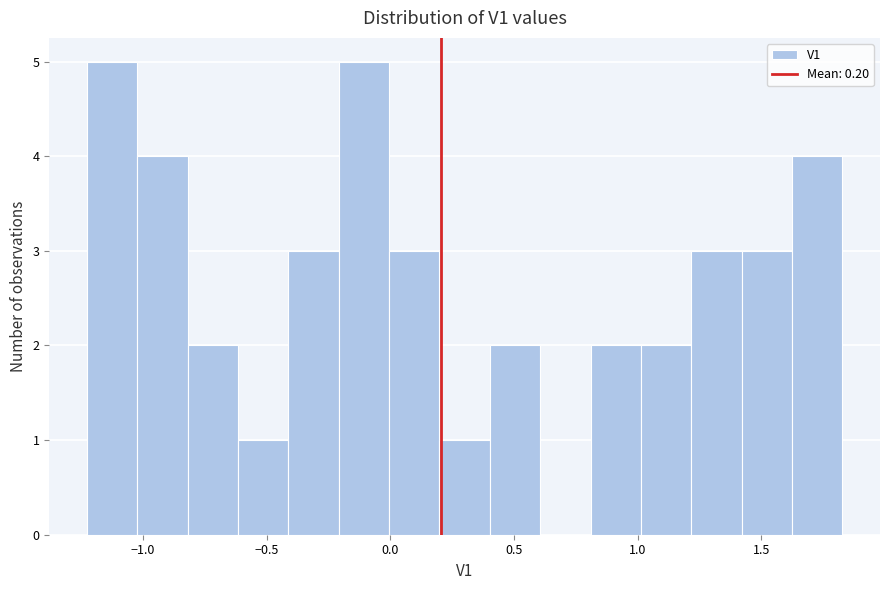

Reading left to right, transcribe this chart: for each bar, give the range it covers on the x-axis and its height. Neither the bar edges nor the heights are printed on the chart, so give them approximately, as read against the axes.

-1.25 to -1.00: 5
-1.00 to -0.80: 4
-0.80 to -0.60: 2
-0.60 to -0.40: 1
-0.40 to -0.20: 3
-0.20 to 0.00: 5
0.00 to 0.20: 3
0.20 to 0.40: 1
0.40 to 0.60: 2
0.60 to 0.80: 0
0.80 to 1.00: 2
1.00 to 1.20: 2
1.20 to 1.40: 3
1.40 to 1.60: 3
1.60 to 1.85: 4